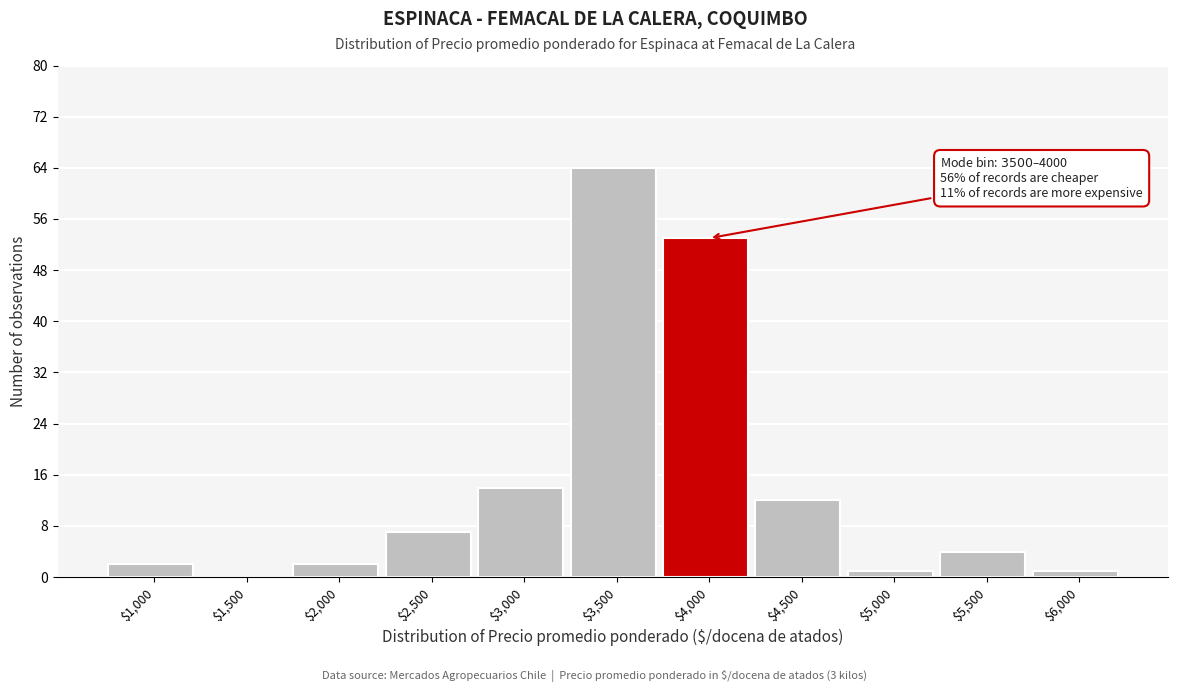

At which label is the value closest to 32?

$3,000